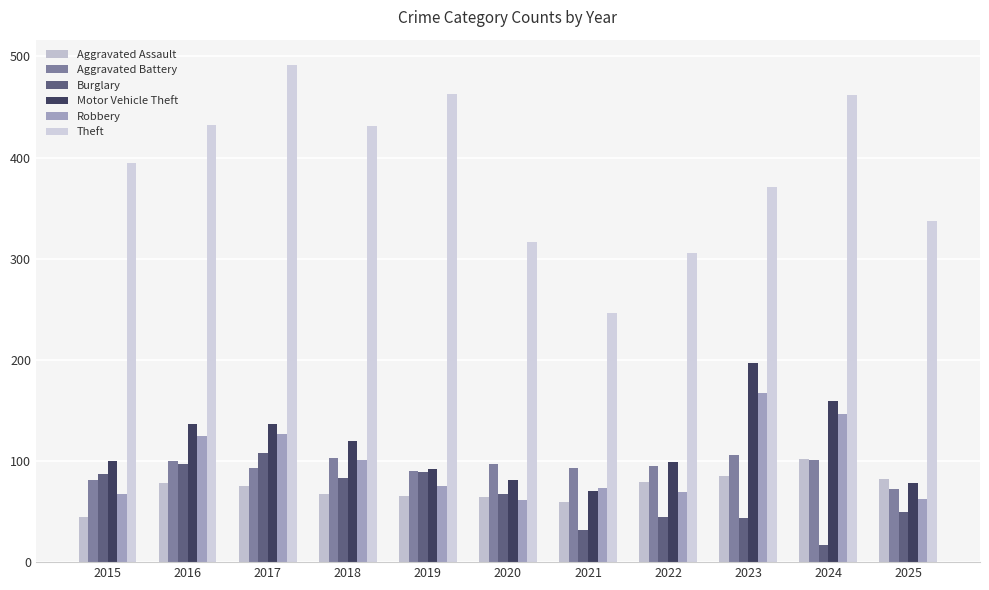

The Robbery series shows 104 at 2019. True or false?

False